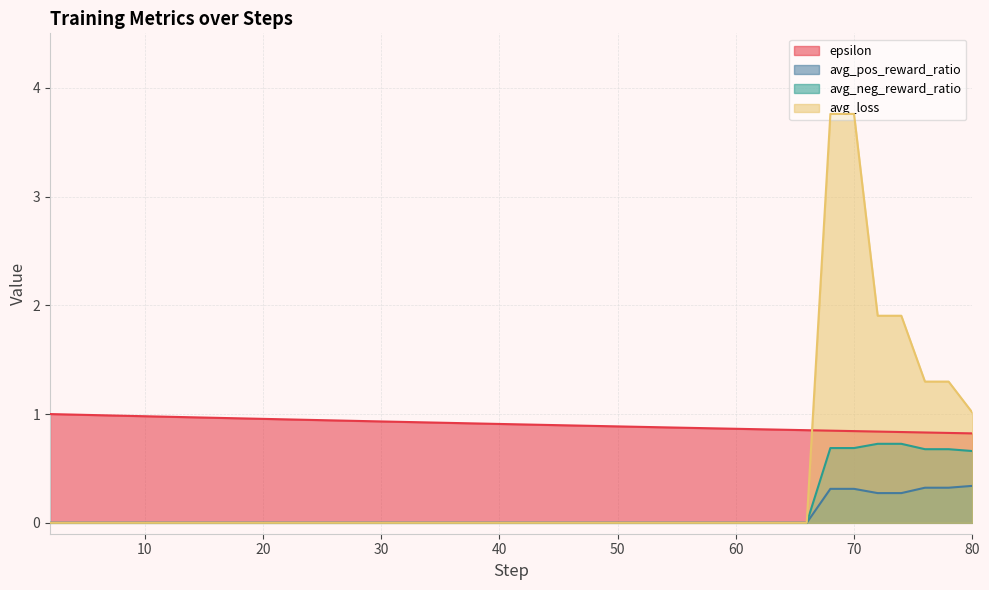

What is the difference between the second highest and minimum values in the avg_loss series?

3.8